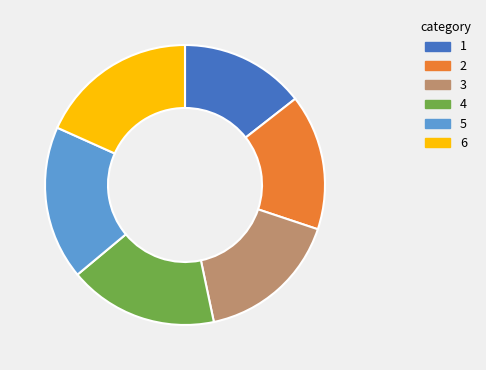

Is there any slice that represents more than half of the pie?

No